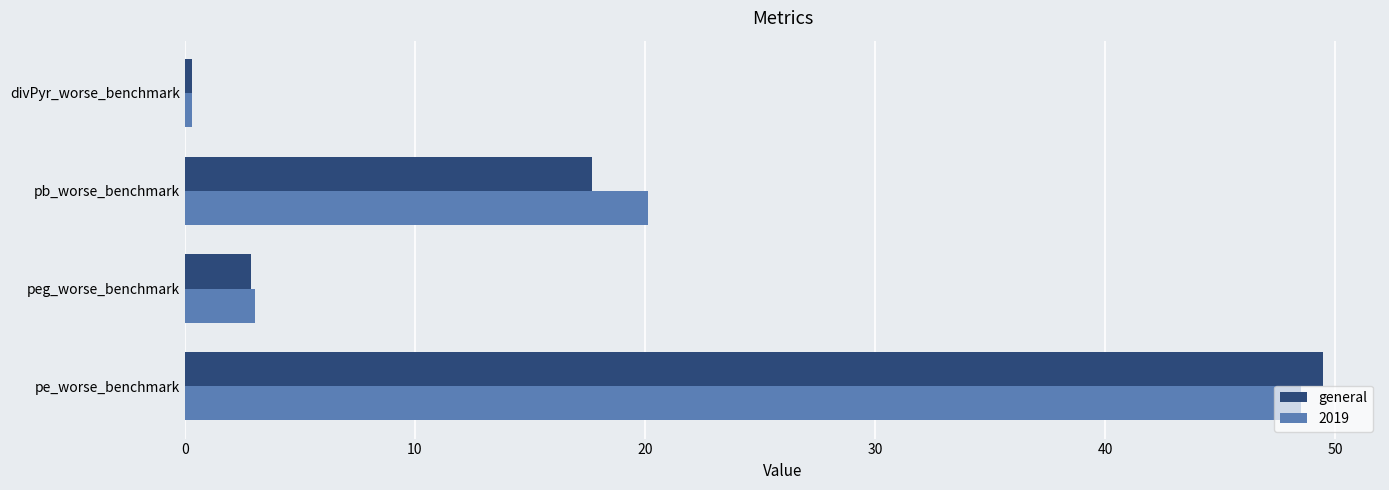

Which series has the widest spread of values?

general